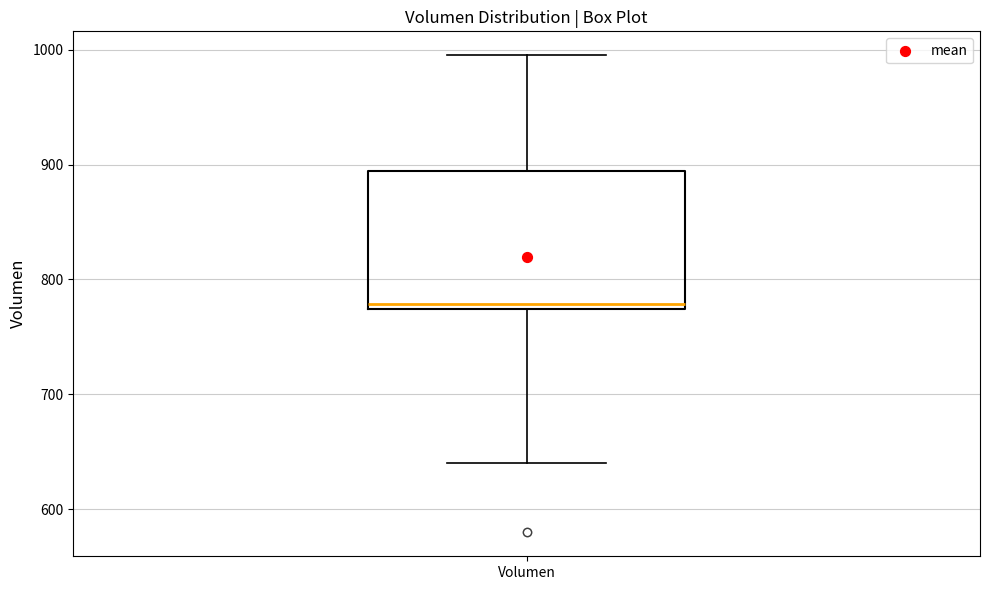

Transcribe this box plot: give where the median line is, the range the box spans, and where the two whiskers end, as read against the y-axis. The values are not printed on the chart, so give them approximately, as read against the axis.

median 780, box 770 to 890, whiskers 640 to 1000